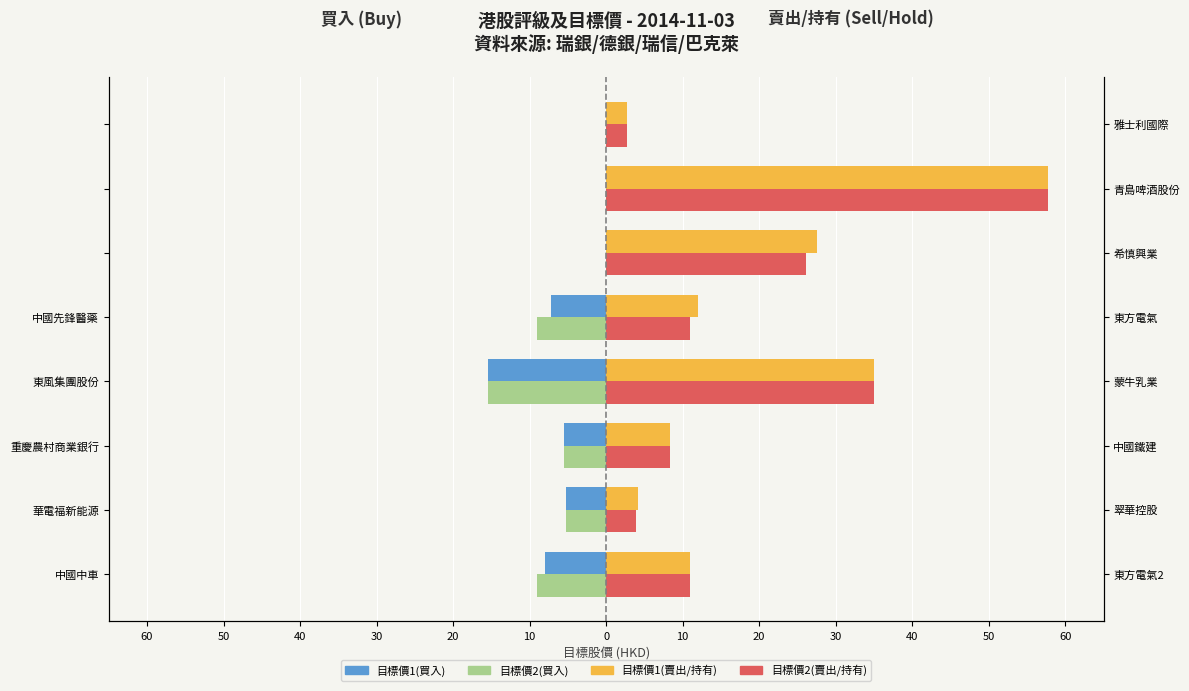

At how many categories does at least one series exceed 9?

5